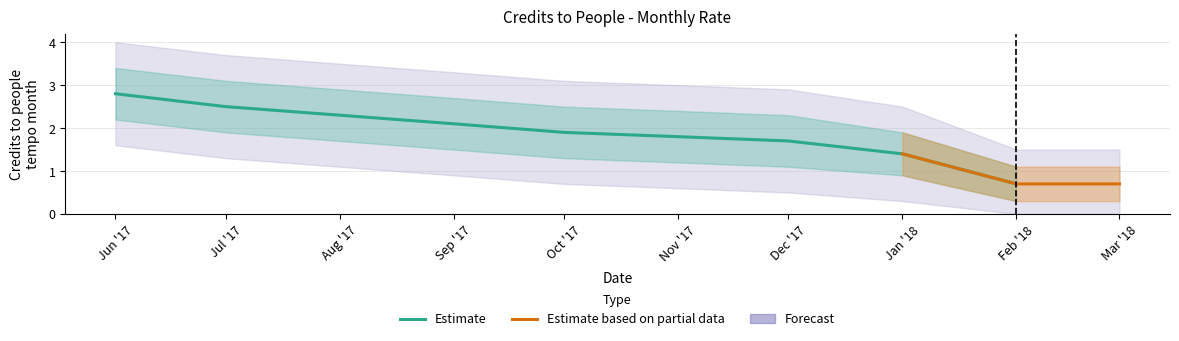

Which has a higher value, 2017-06-01 or 2017-10-01?

2017-06-01